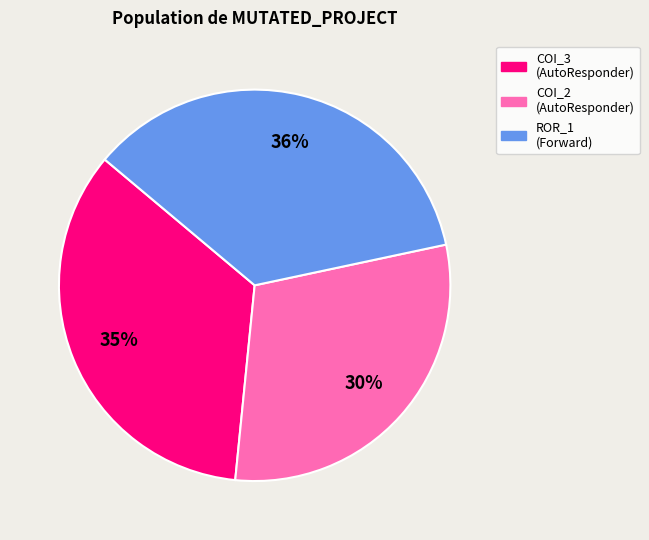

Approximately how many times larger is the value at COI_3 (AutoResponder) compared to ROR_1 (Forward)?

1.0